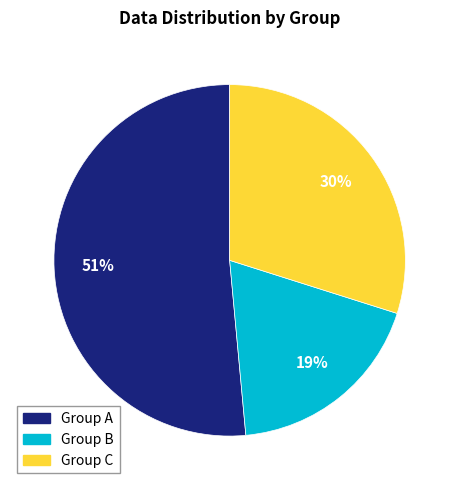

Is there a majority slice in this chart?

Yes